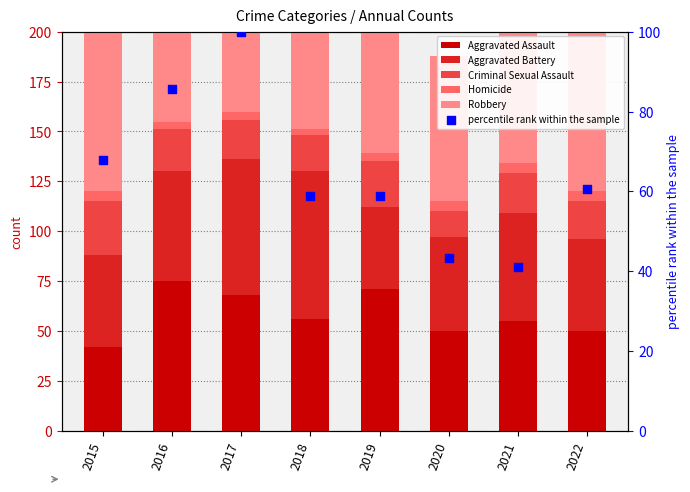

Which series has the largest total across all categories?

Robbery